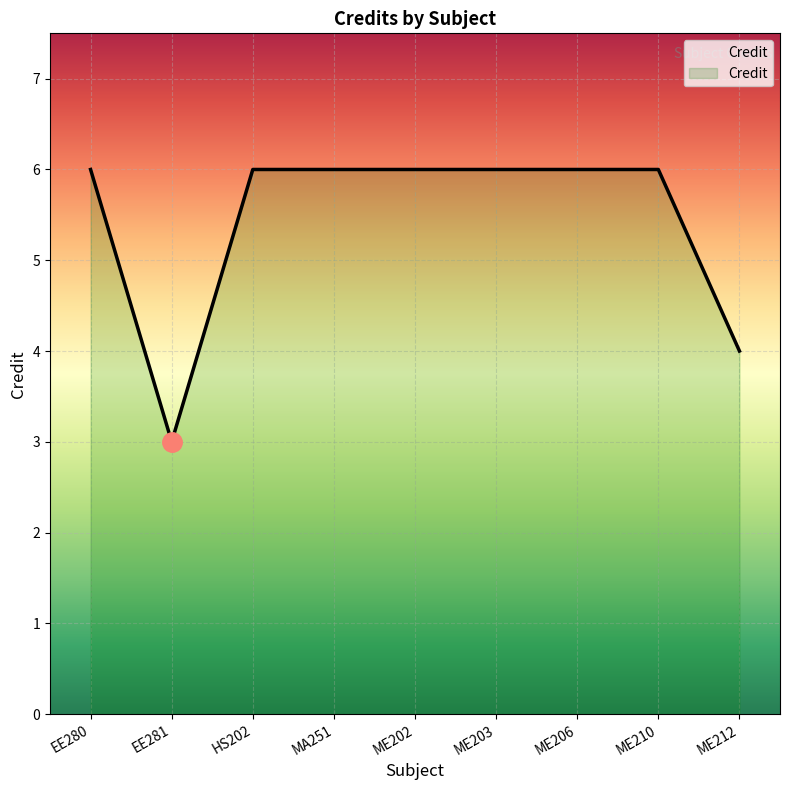

What is the change in value from EE281 to HS202?

+3